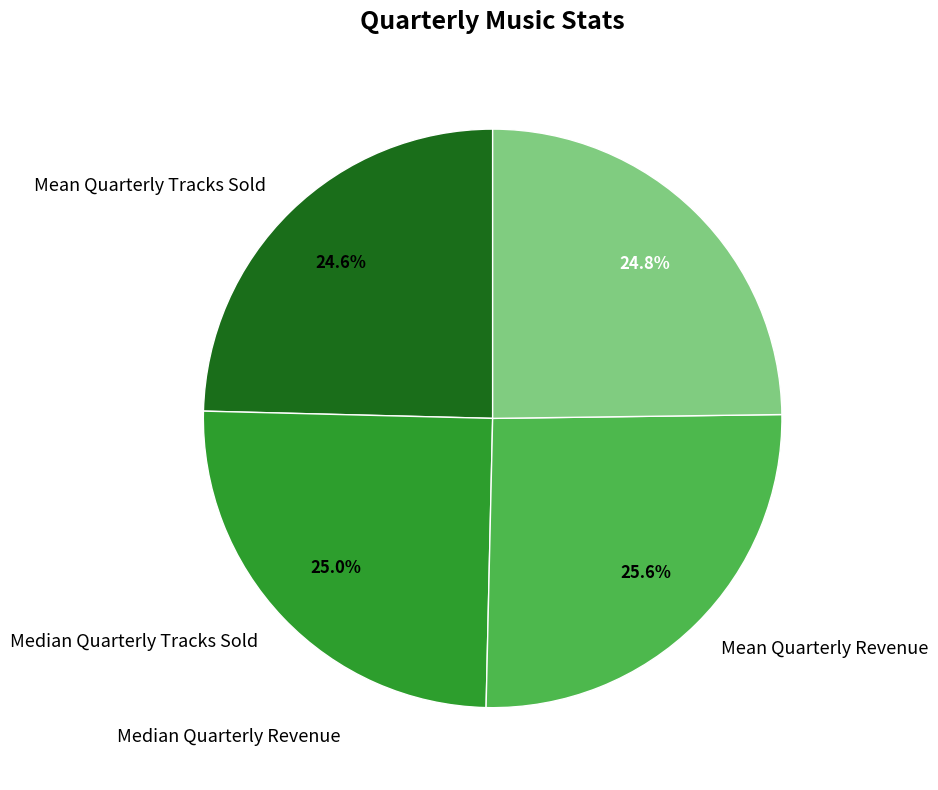

What percentage is the Median Quarterly Revenue slice, to the nearest percent?

25%